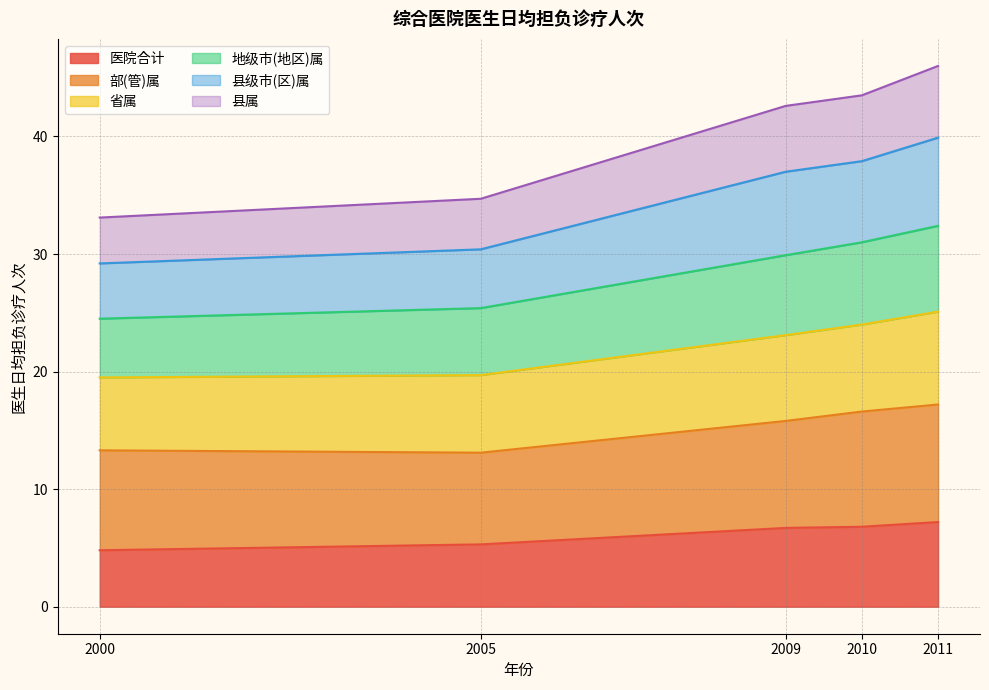

Is the value of 县属 at 2000 greater than the value of 地级市(地区)属 at 2009?

No